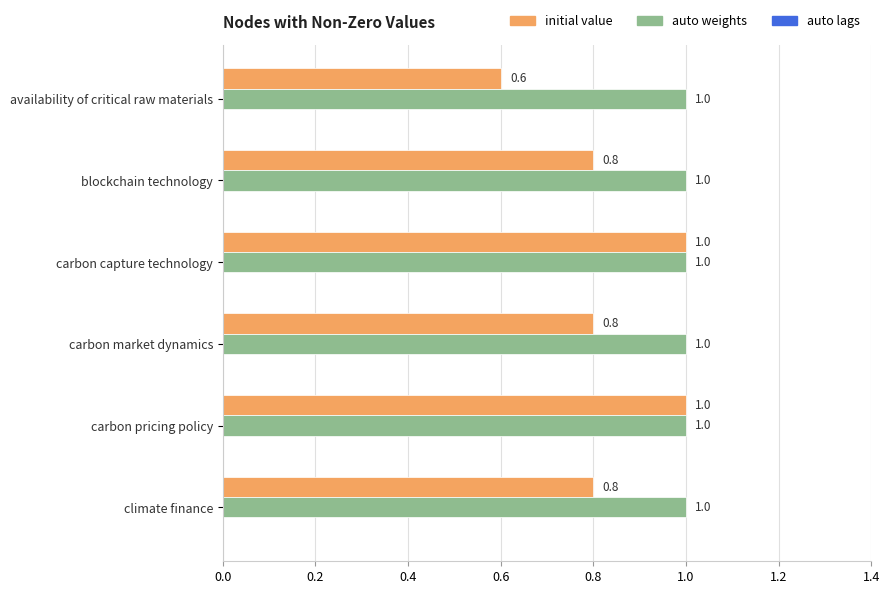

List the series in order of their overall mean, highest first.

auto weights, initial value